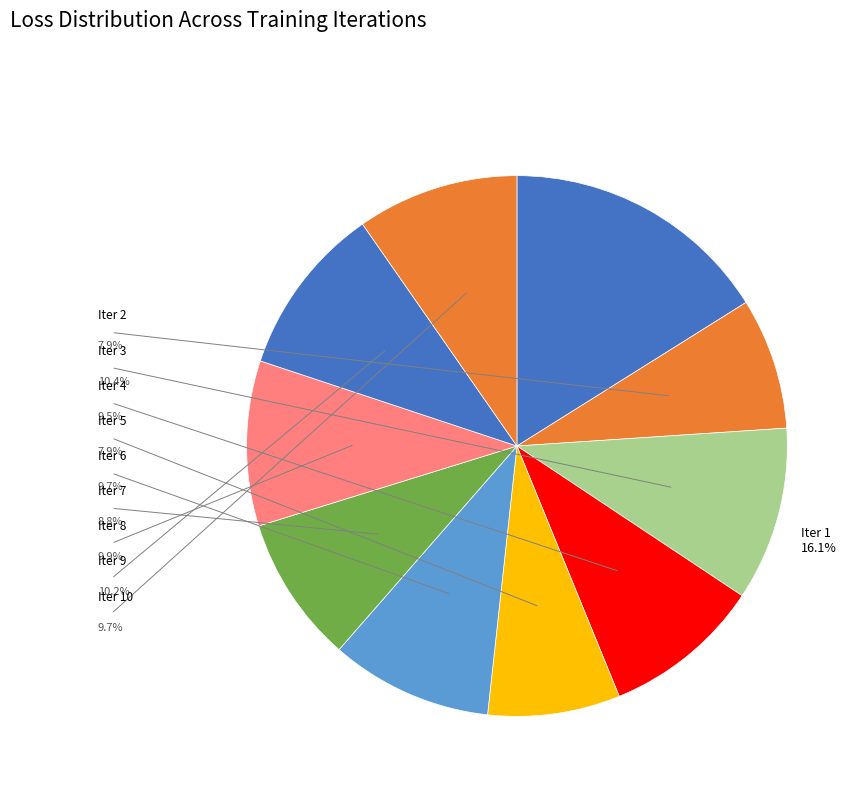

The Iter 6 slice represents 21% of the pie. True or false?

False